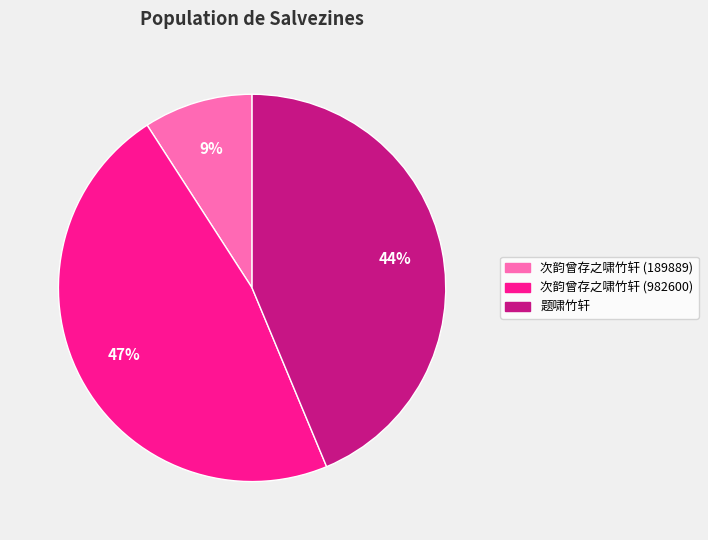

What is the ratio of the value at 次韵曾存之啸竹轩 (189889) to the value at 次韵曾存之啸竹轩 (982600)?

0.2